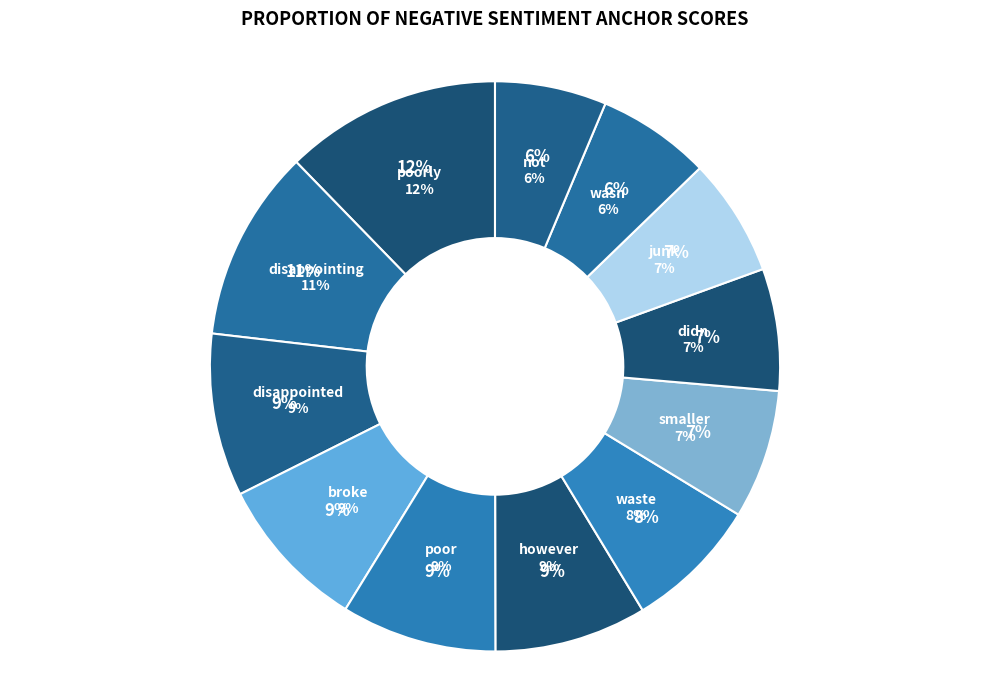

Does broke represent more than half of the total?

No